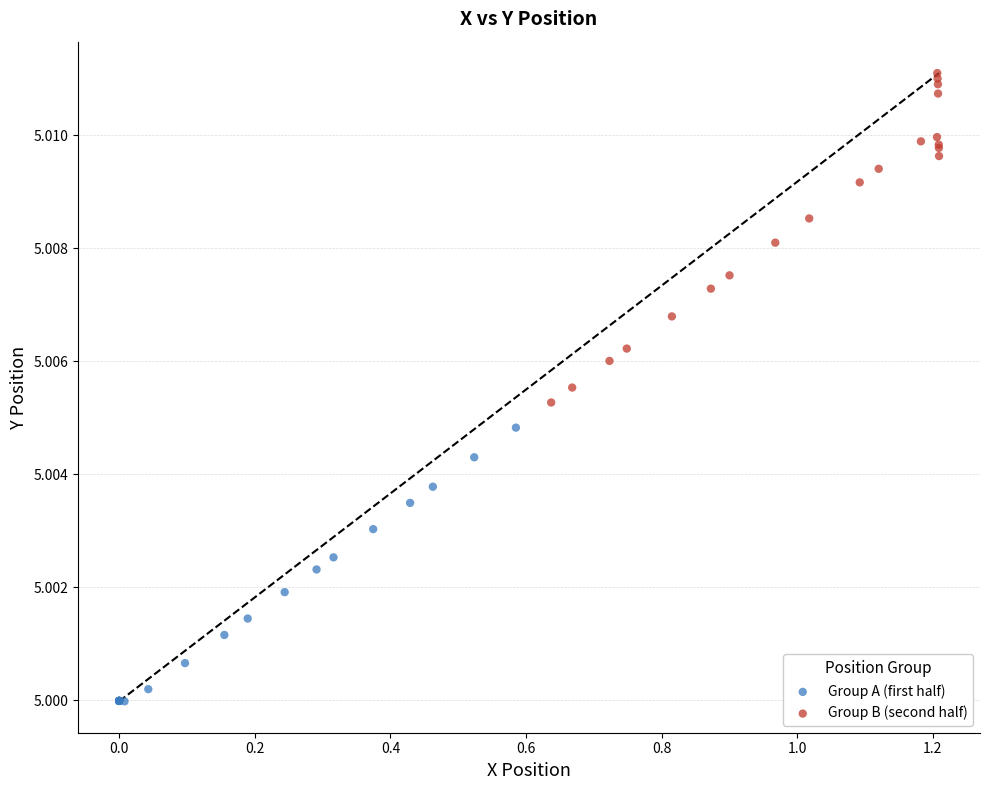

Which series has the widest spread of Y values?

Group B (second half)